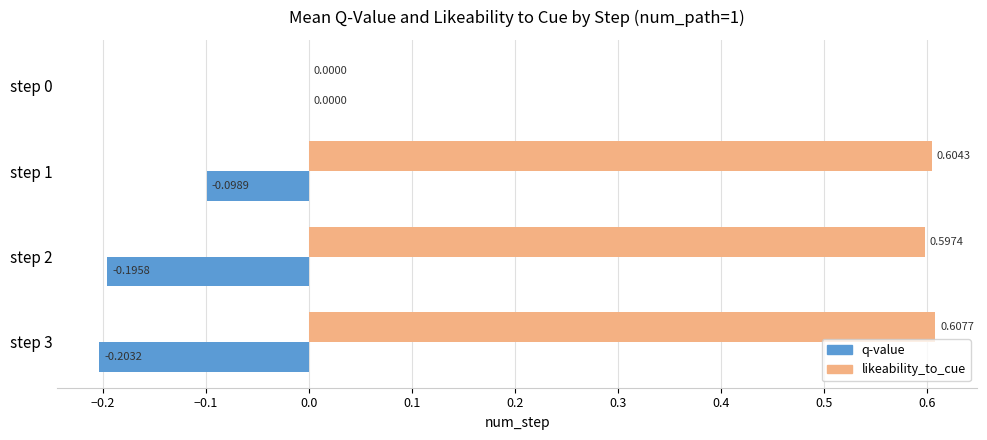

What is the total value across all series at step 1?

0.5